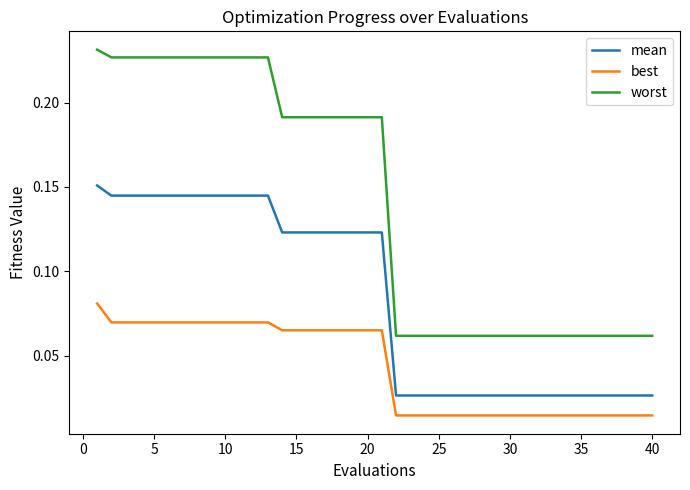

Which series has the largest range (max minus min)?

worst